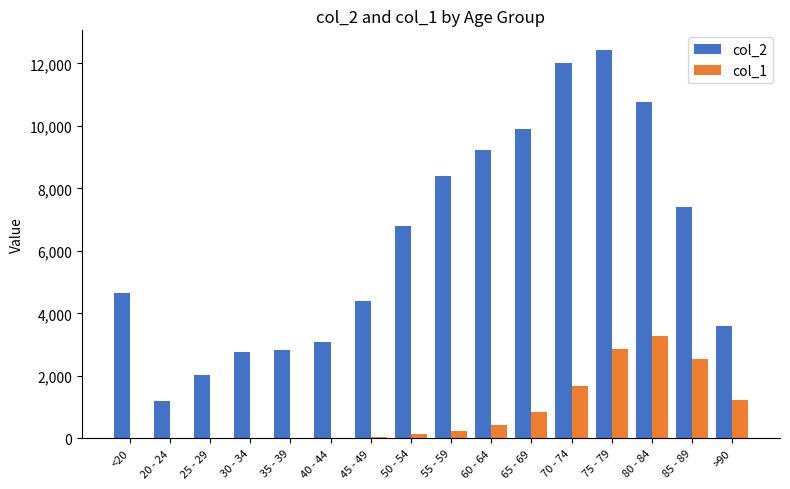

What is the sum of all col_1 values?

13343